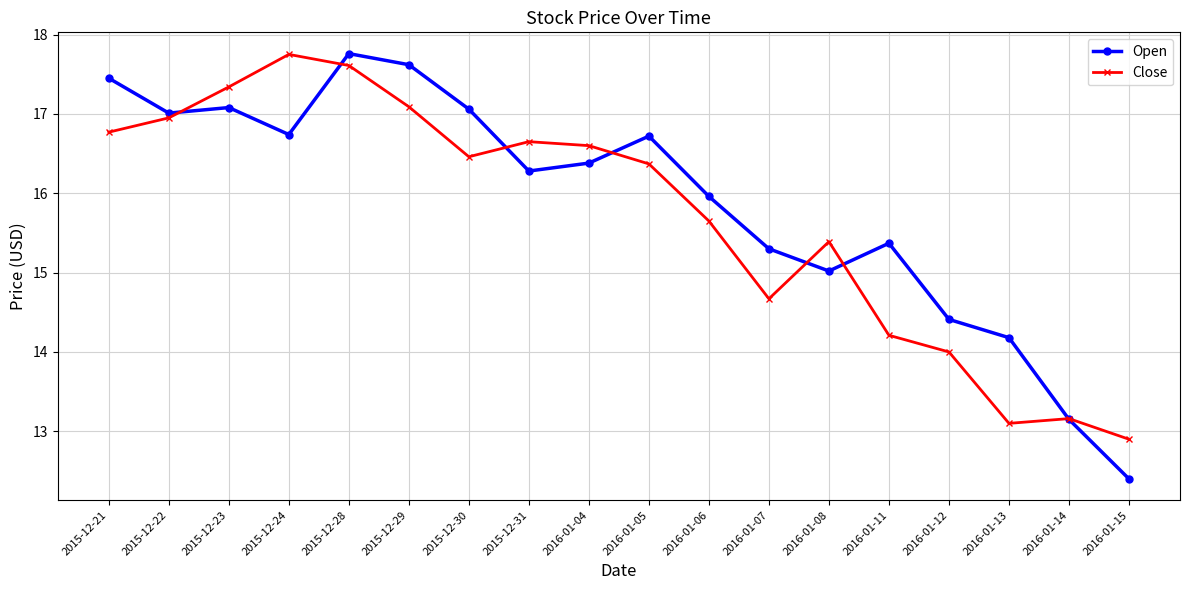

At which category does the chart reach its minimum across all series?

2016-01-15